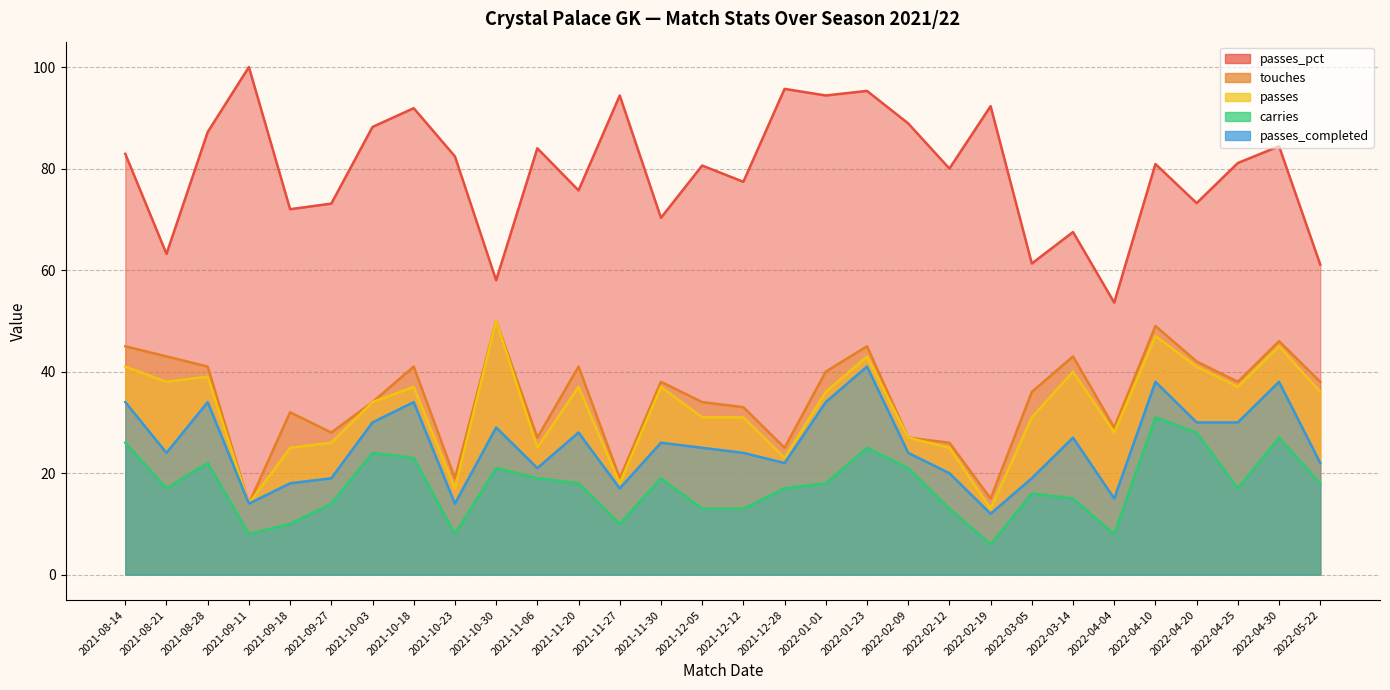

Is it true that passes equals 20.2 at 2021-12-05?

False